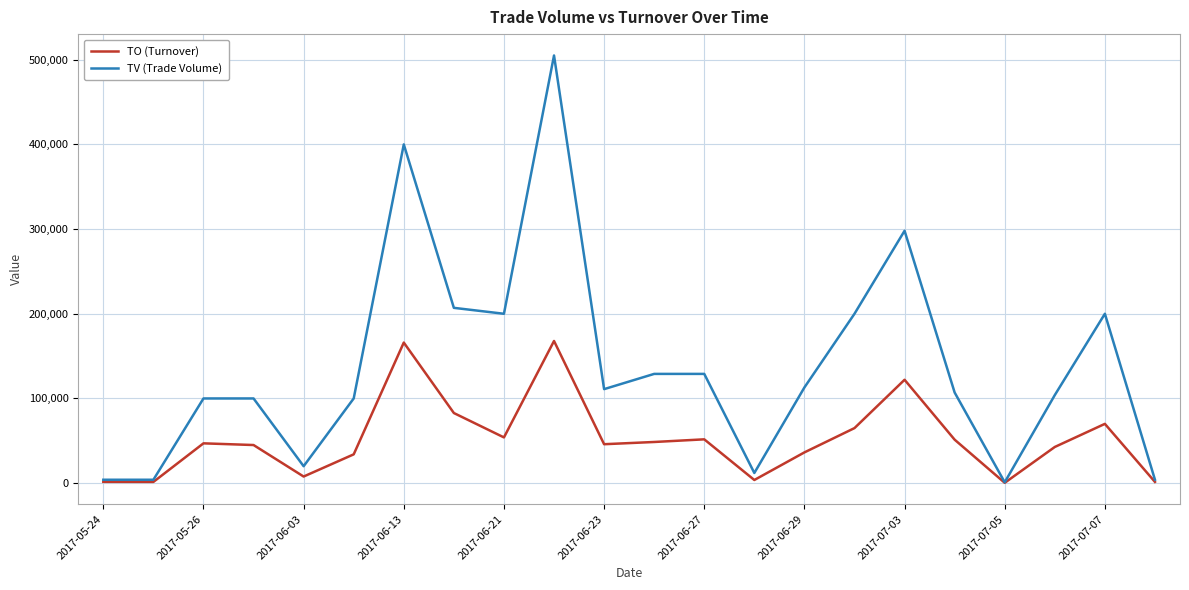

What is the highest value of the TO (Turnover) series?

167860